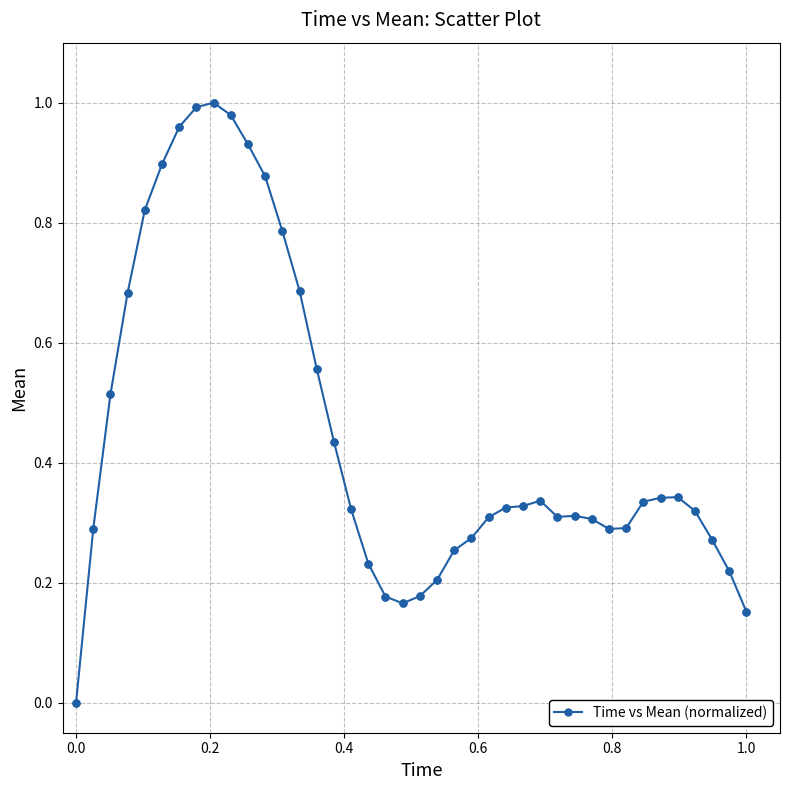

True or false: there are more than 2 points higher than both neighbors.

True